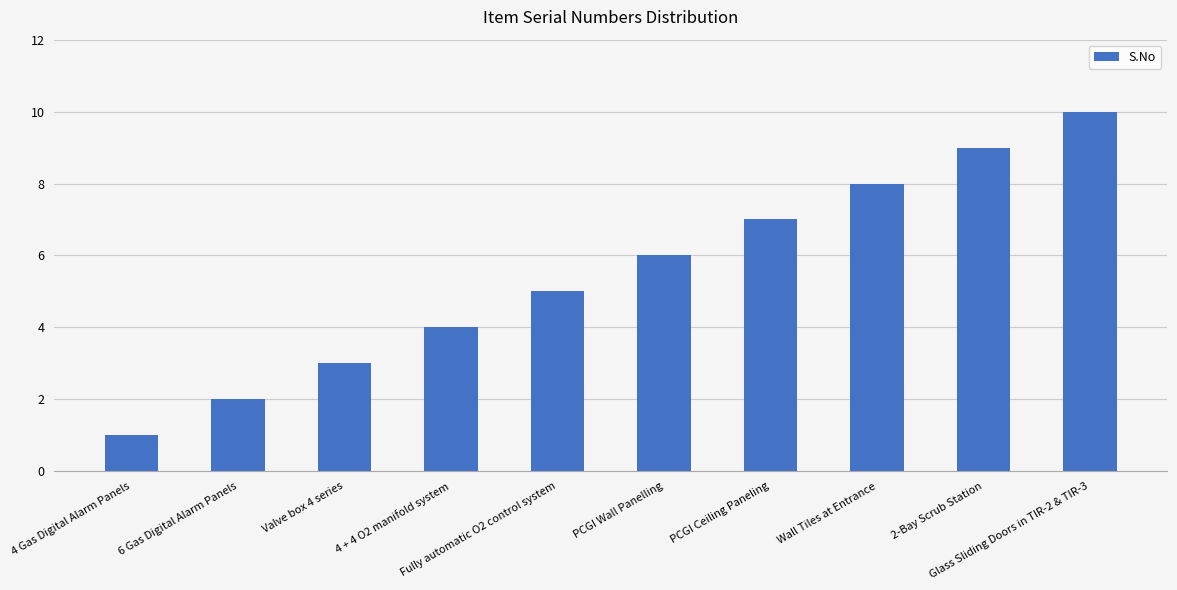

What is the difference between the second highest and minimum values?

8